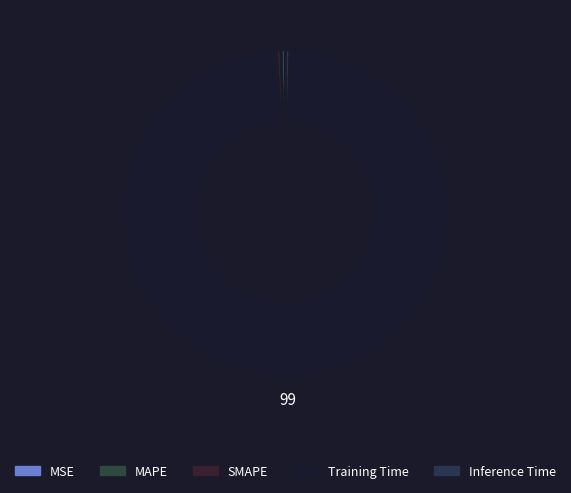

Which category has the biggest portion of the pie?

Training Time